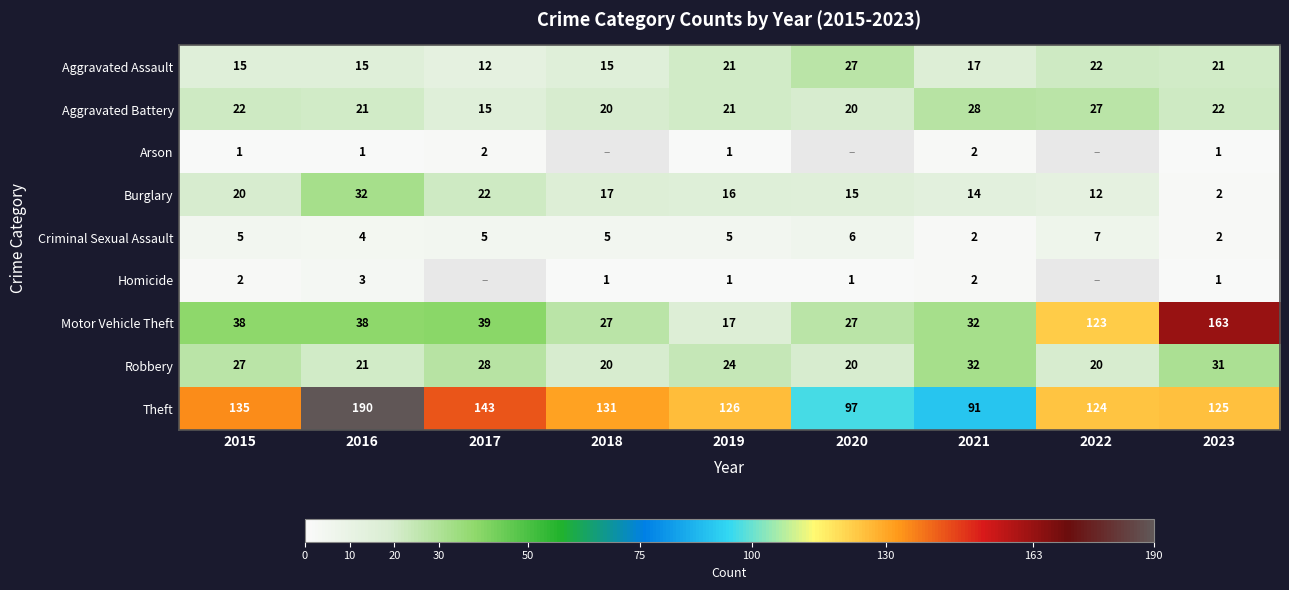

What is the sum of the Burglary values at 2020 and 2022?

27